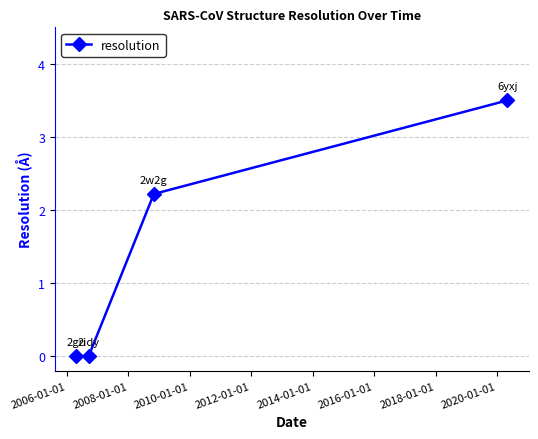

What is the value of the 3rd point from the left?

2.2